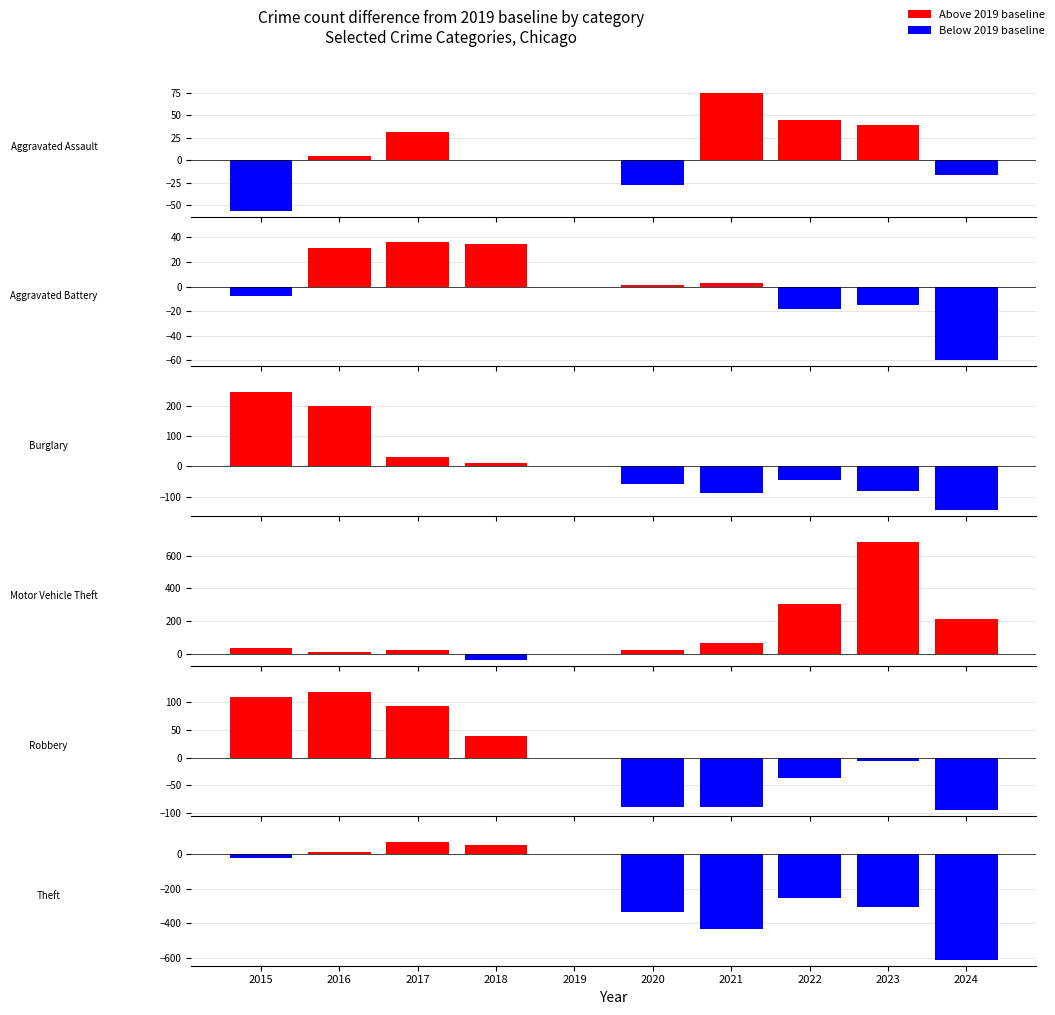

How many values in the Robbery series are below 0?

5